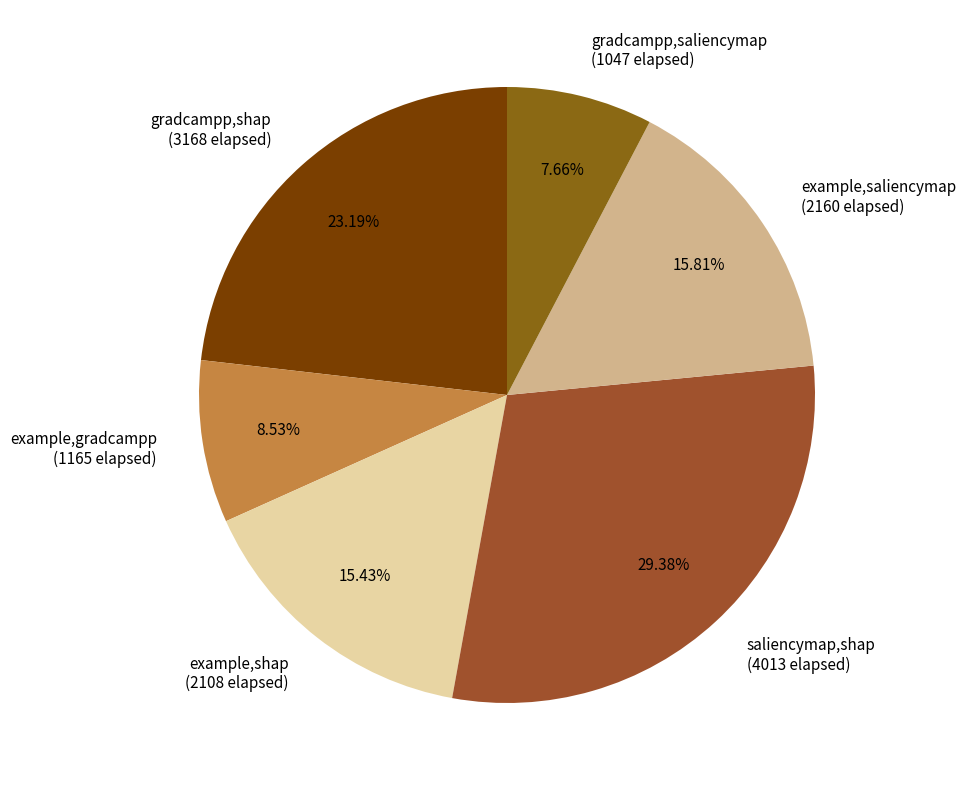

To the nearest percent, what is the combined percentage of example,gradcampp and gradcampp,saliencymap?

16%